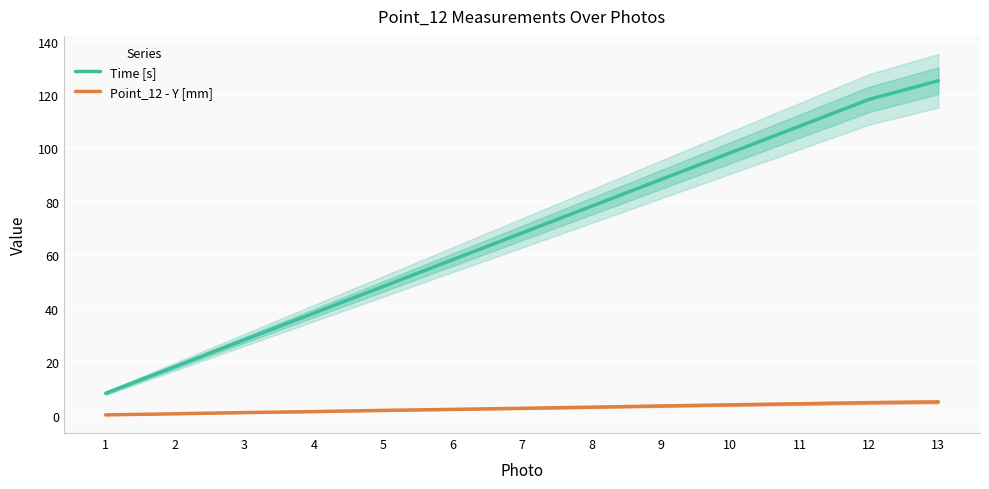

What is the value of the Point_12 - Y [mm] point at the 13th from the left?

5.1